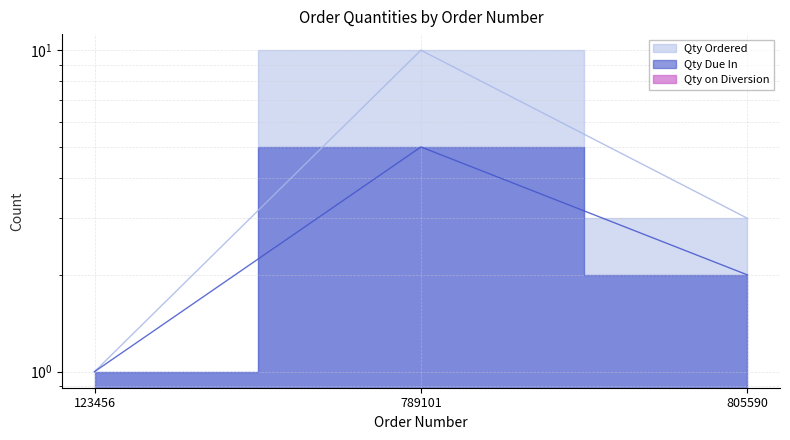

Does the chart have visible grid lines?

Yes